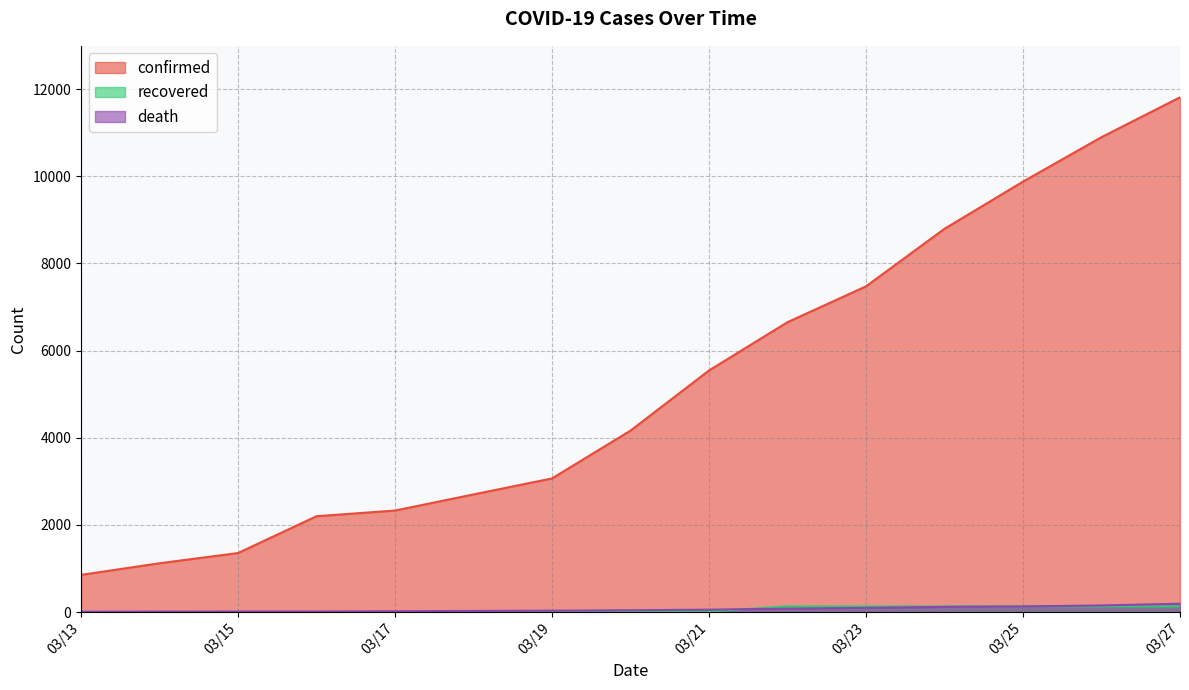

What is the spread (max minus min) of values at 2020-03-14?

1117